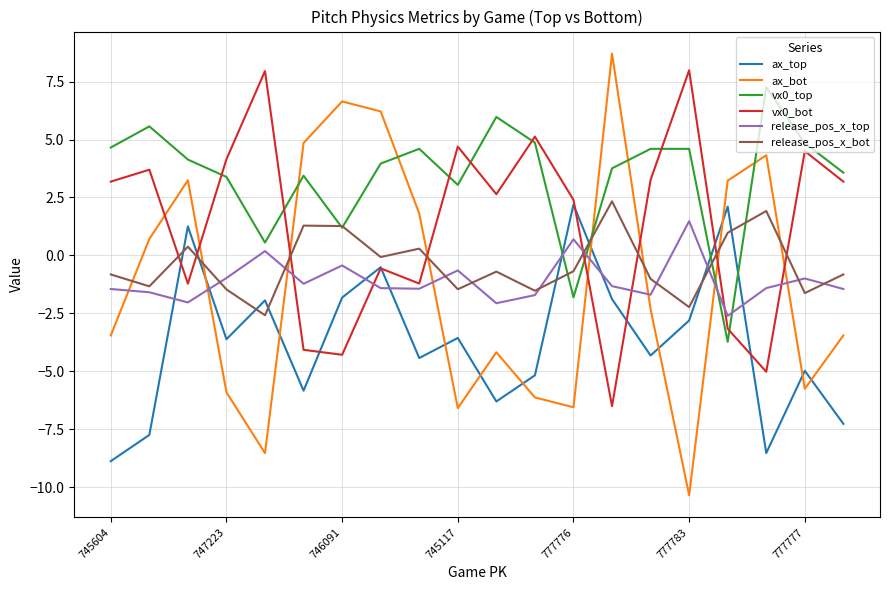

After their last crossing, which series has the higher values: release_pos_x_top or ax_bot?

release_pos_x_top